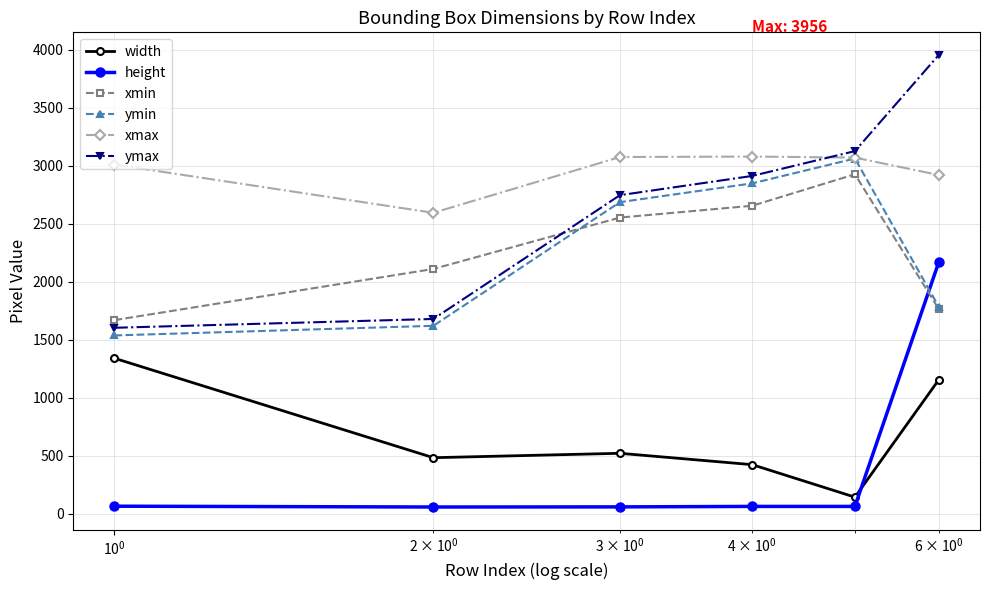

Which series has the widest spread of values?

ymax